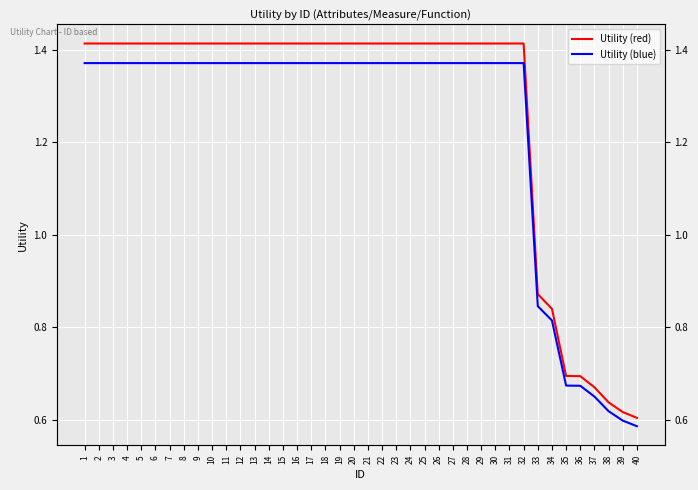

Which category has the lowest value in the Utility (blue) series?

40